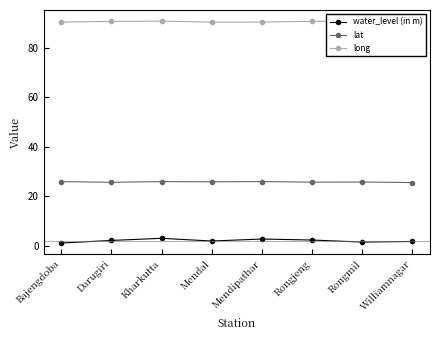

What is the maximum value shown in the chart?

90.9